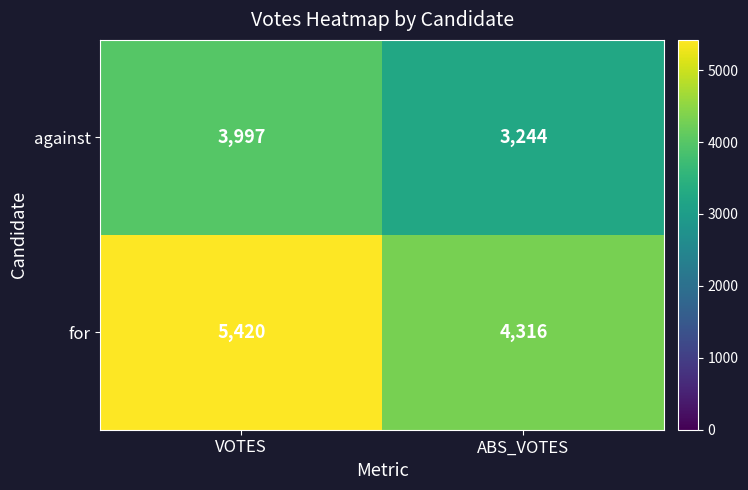

Reading right to left, transcribe all the data shown in this chart.

against: 3244	3997
for: 4316	5420